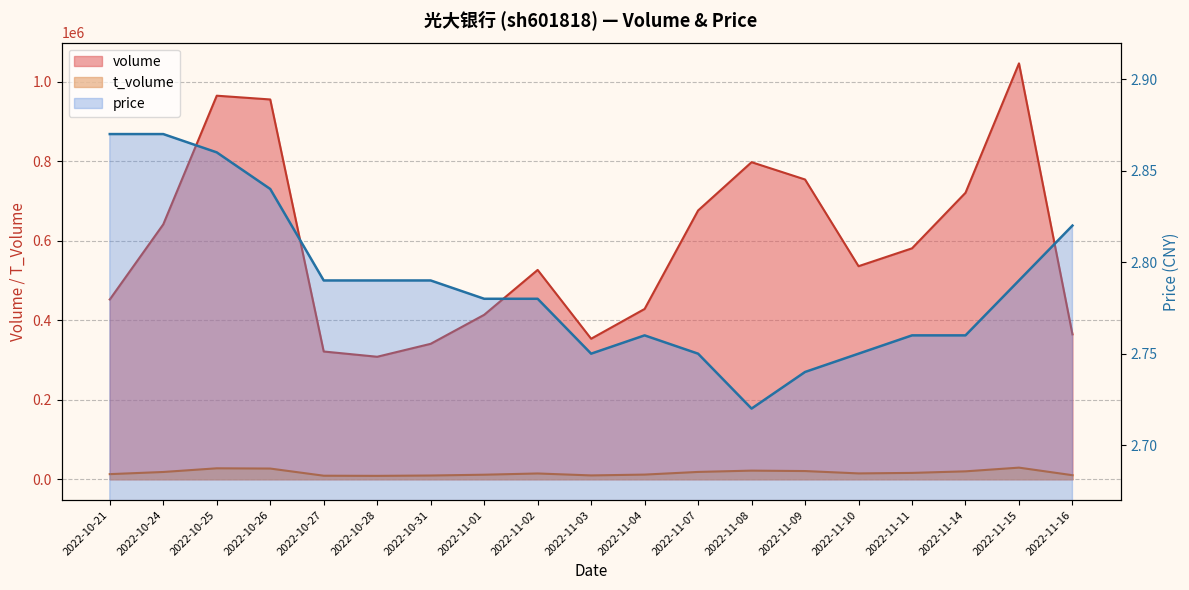

The volume series shows 1586446.5 at 2022-10-25. True or false?

False